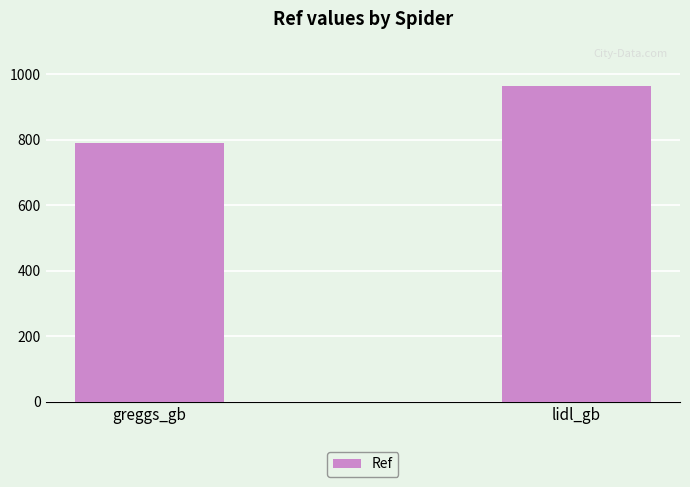

What is the sum of all values?

1756